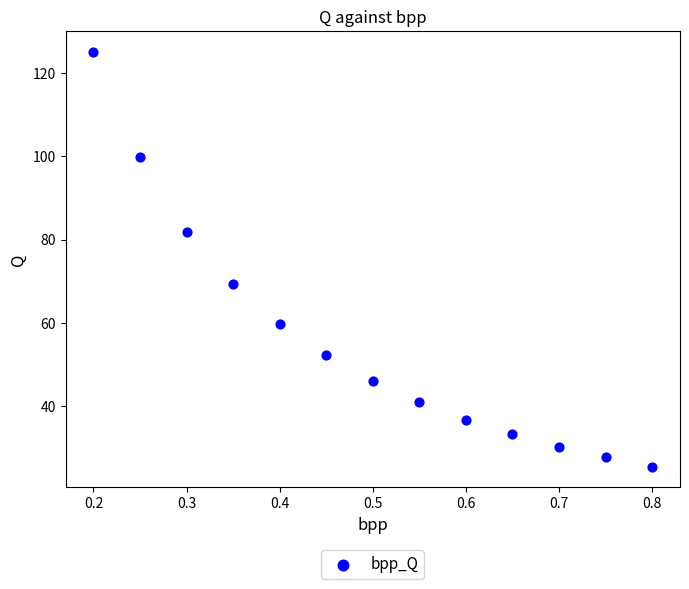

What is the range of X values (max minus min)?

0.6